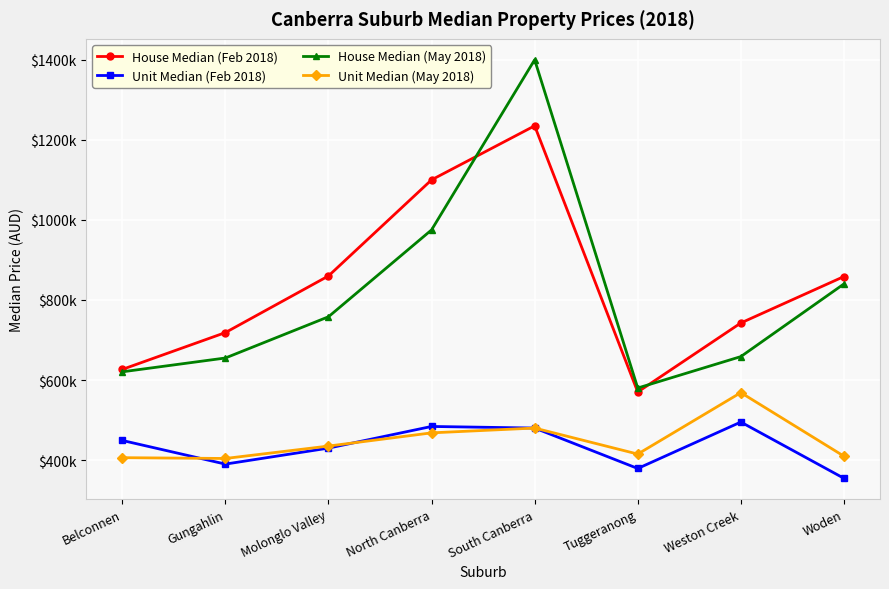

Does the chart have visible grid lines?

Yes